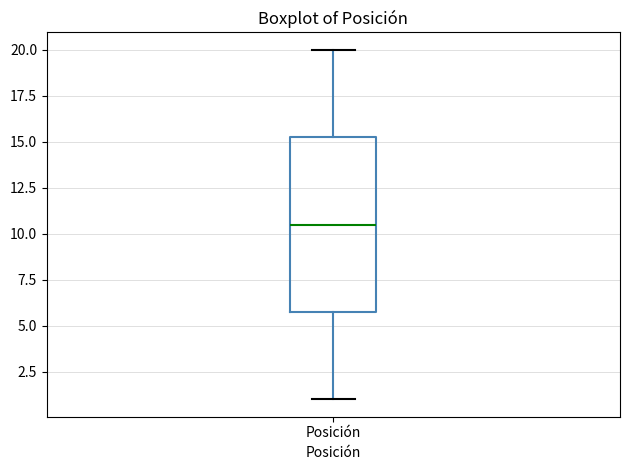

Transcribe this box plot: give where the median line is, the range the box spans, and where the two whiskers end, as read against the y-axis. The values are not printed on the chart, so give them approximately, as read against the axis.

median 10.5, box 6.0 to 15.5, whiskers 1.0 to 20.0